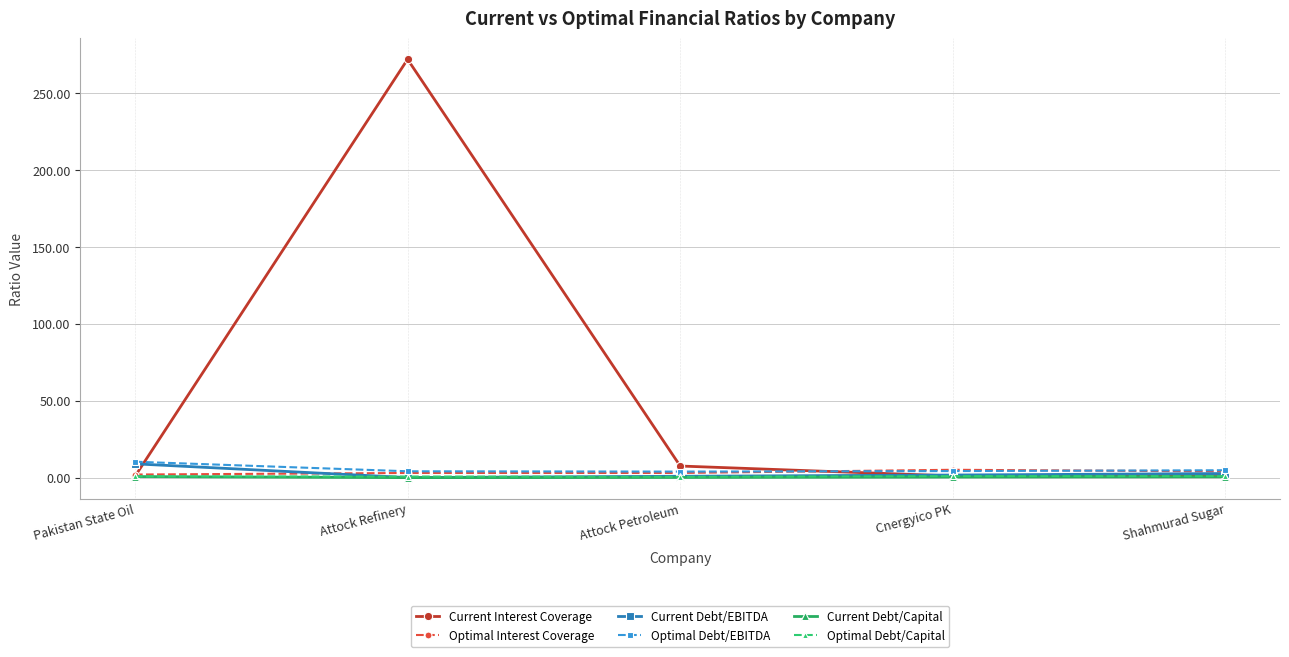

Does the chart display data point markers on the line(s)?

Yes